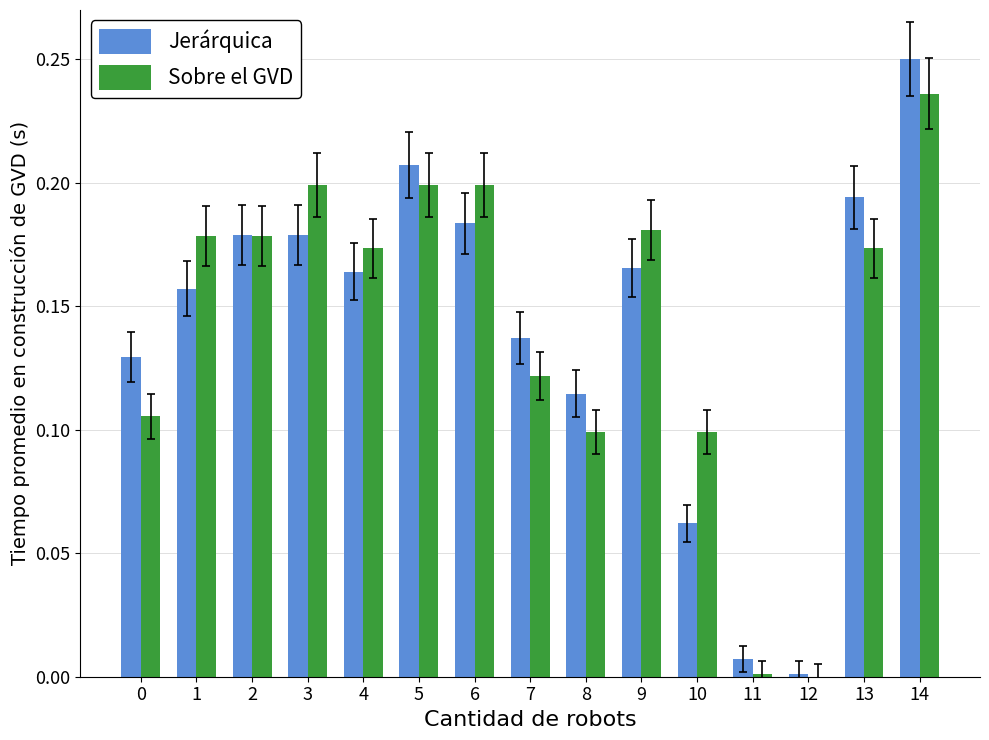

What is the sum of the Sobre el GVD values at 13 and 10?

0.3